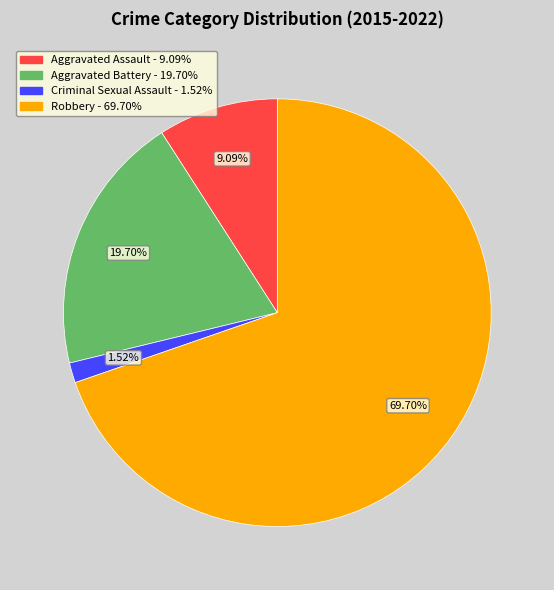

To the nearest percent, what is the average slice percentage?

25%